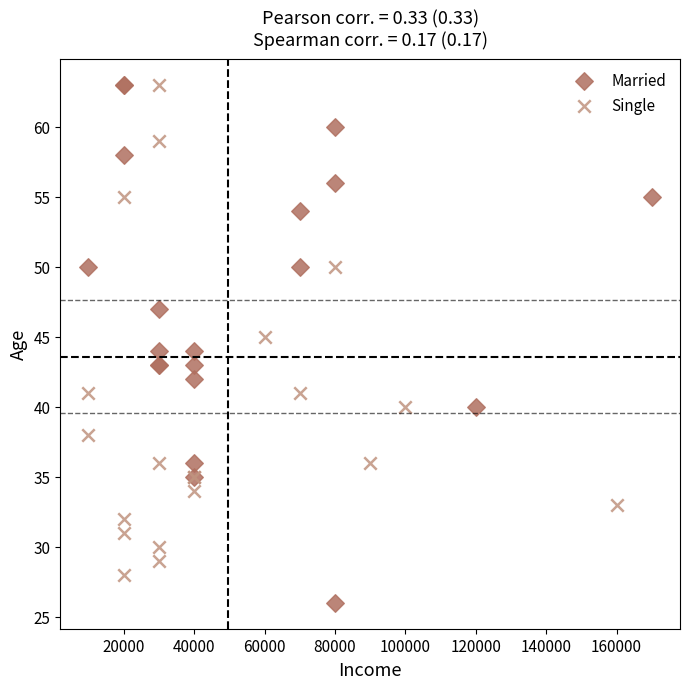

Which series contains the lowest Y value?

Married